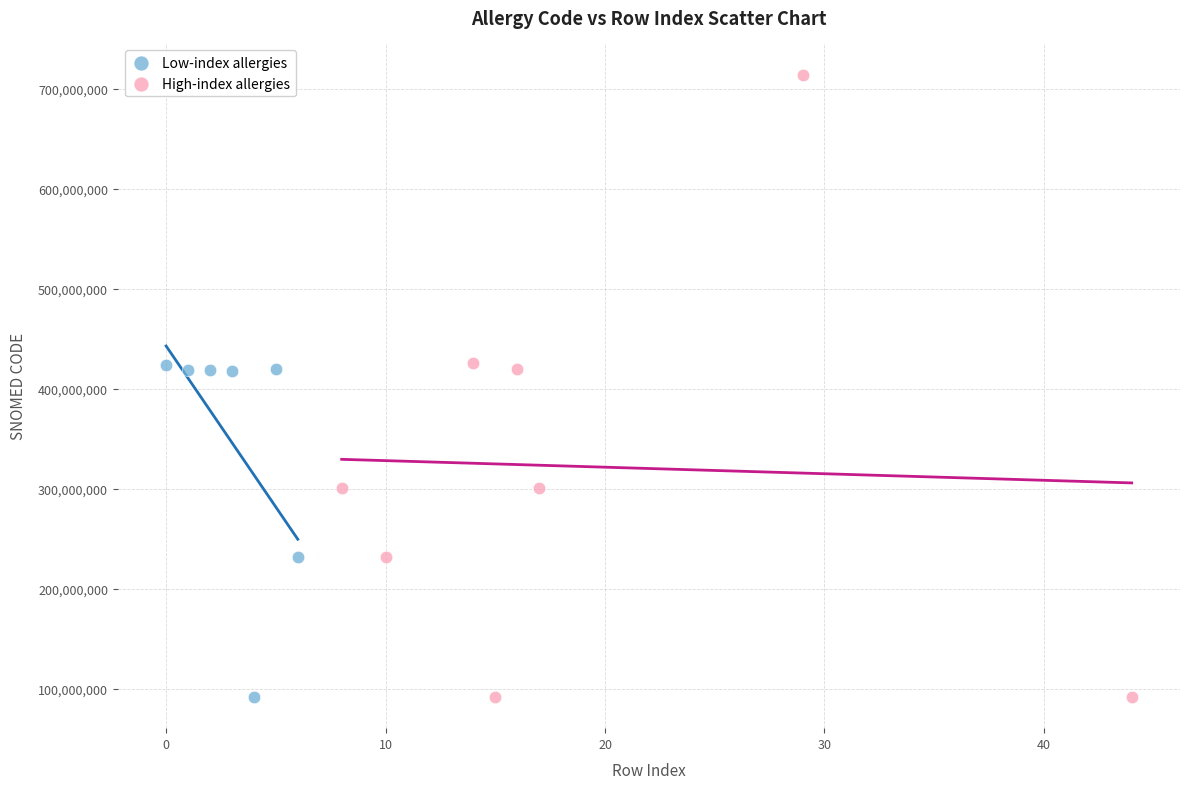

Which series reaches the maximum Y coordinate?

High-index allergies